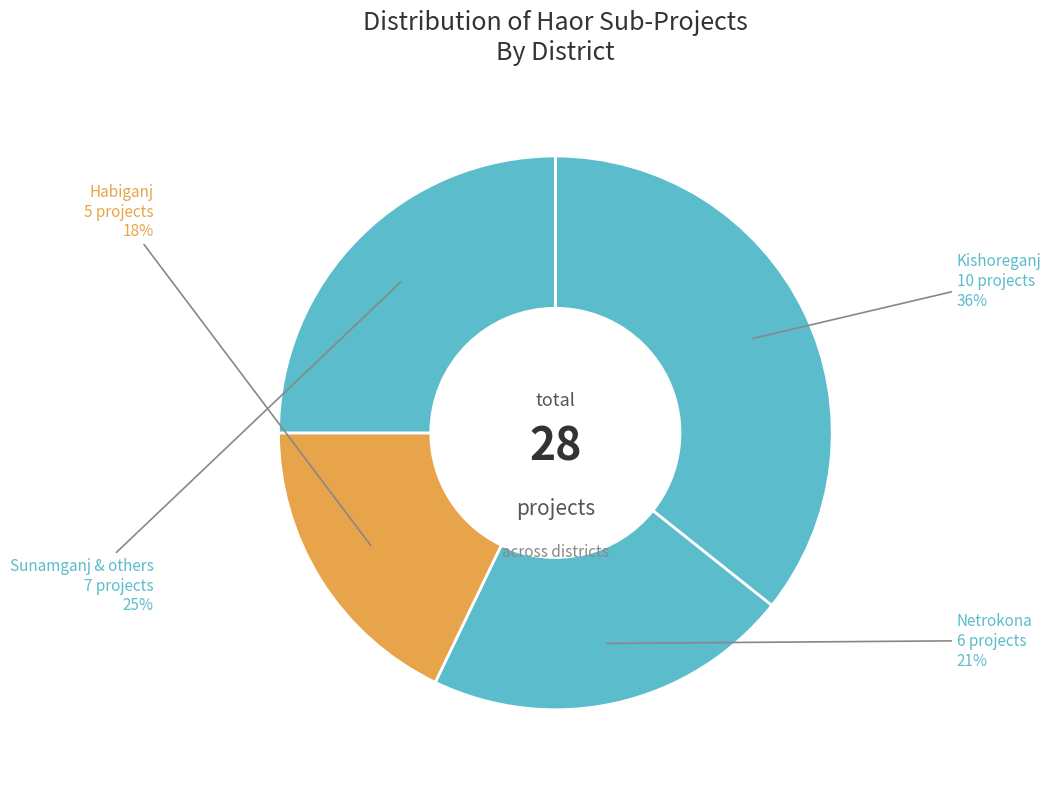

How many slices are in this pie chart?

4